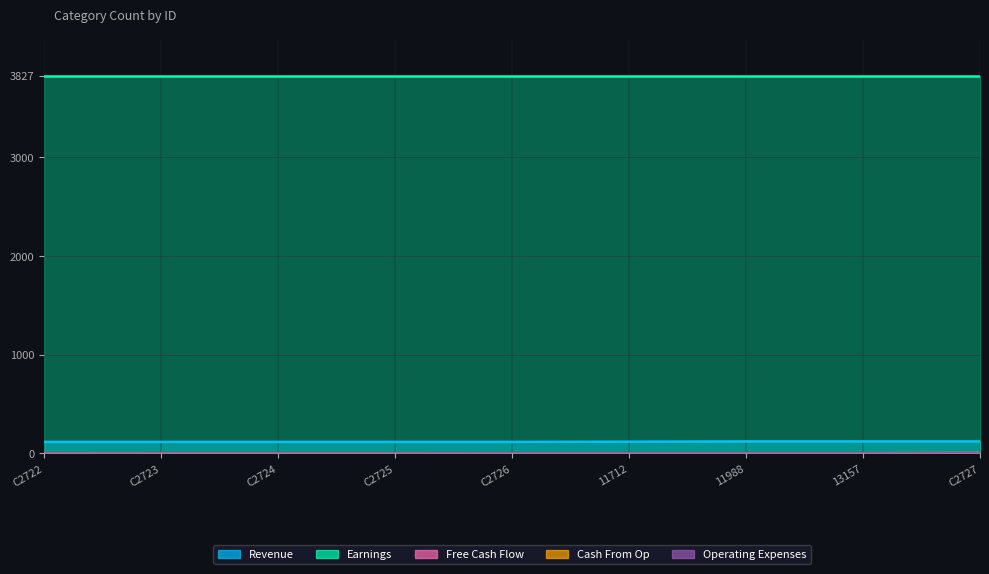

What is the difference between the second highest and minimum values in the Operating Expenses series?

1